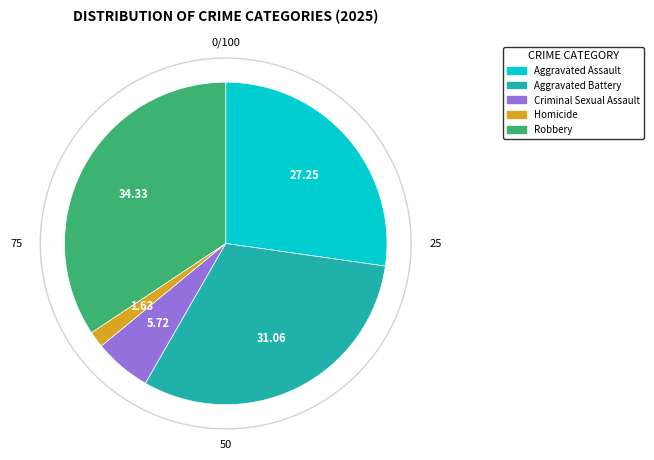

Rank the categories by value from lowest to highest.

Homicide, Criminal Sexual Assault, Aggravated Assault, Aggravated Battery, Robbery